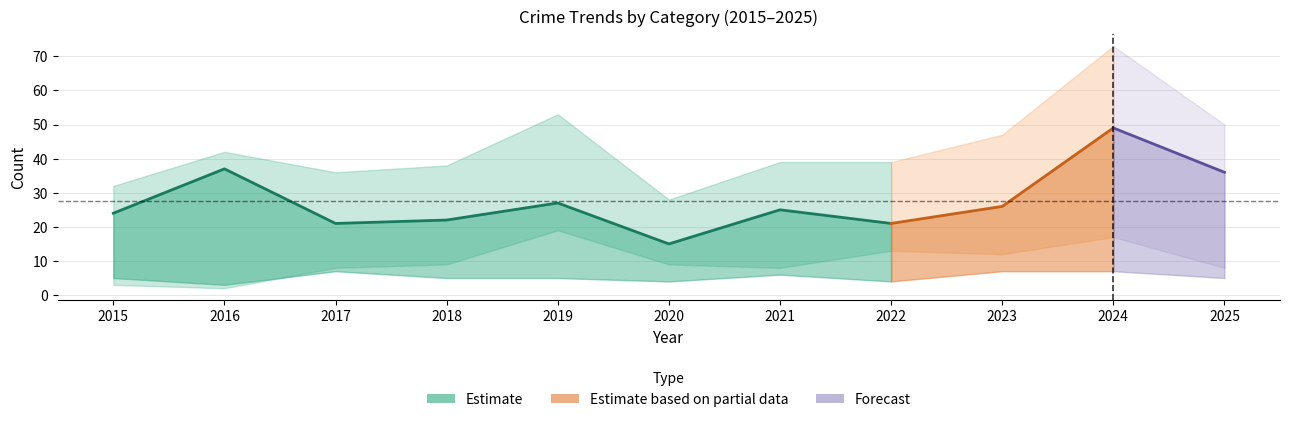

At which category is the sum across all series the highest?

2024